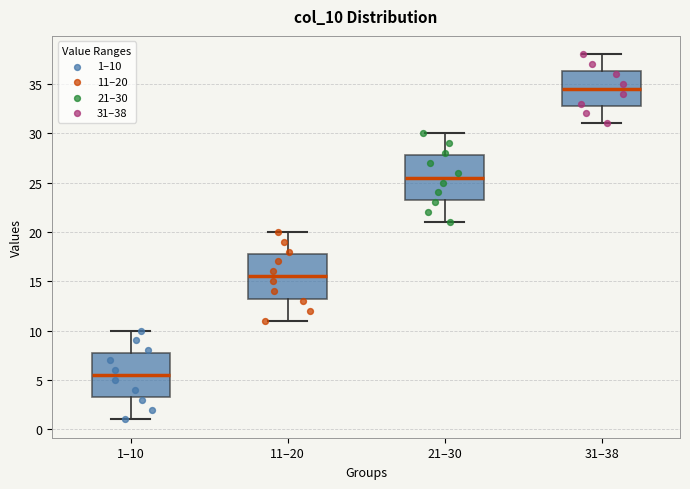

Where does the median line of the box for 1–10 sit on the y-axis? The values are not printed on the chart, so give them approximately, as read against the axis.

5.5